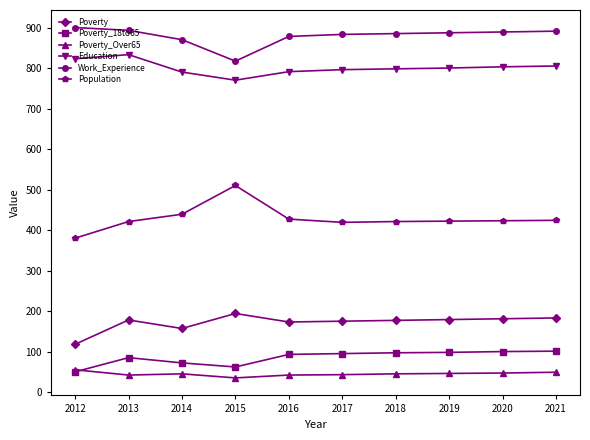

Does the chart have visible grid lines?

No